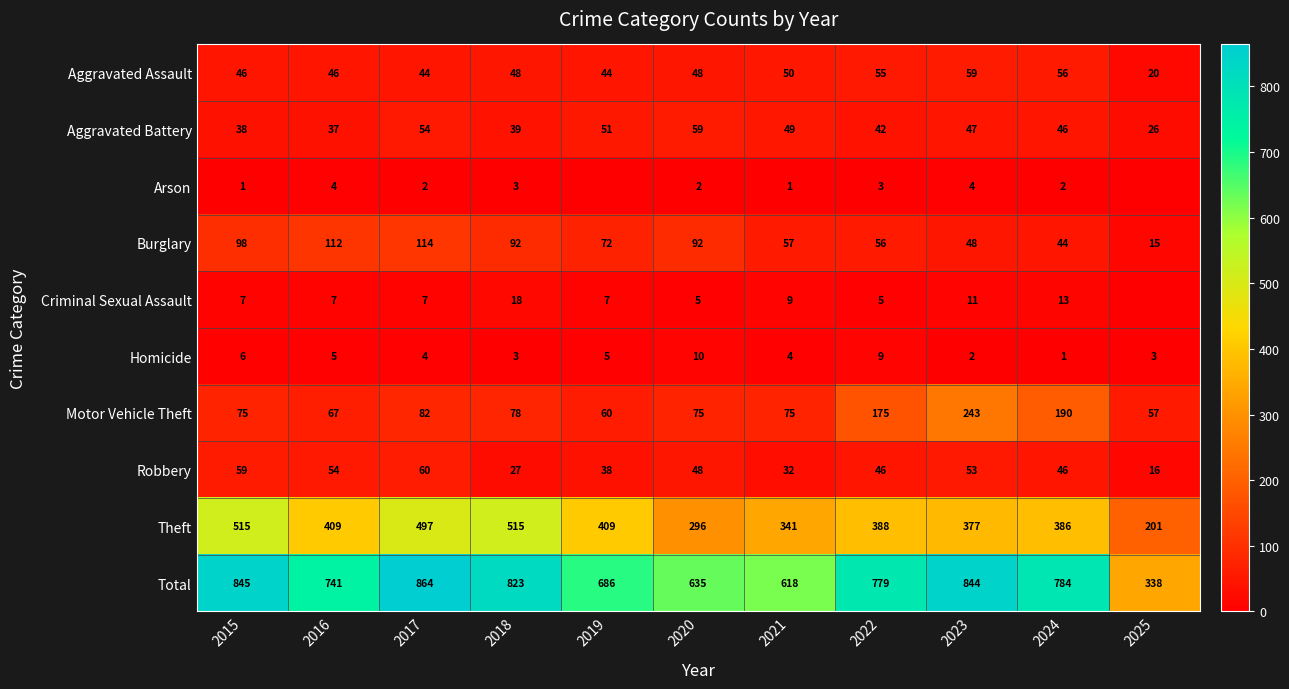

Which has a higher value, 2022 or 2019?

2022